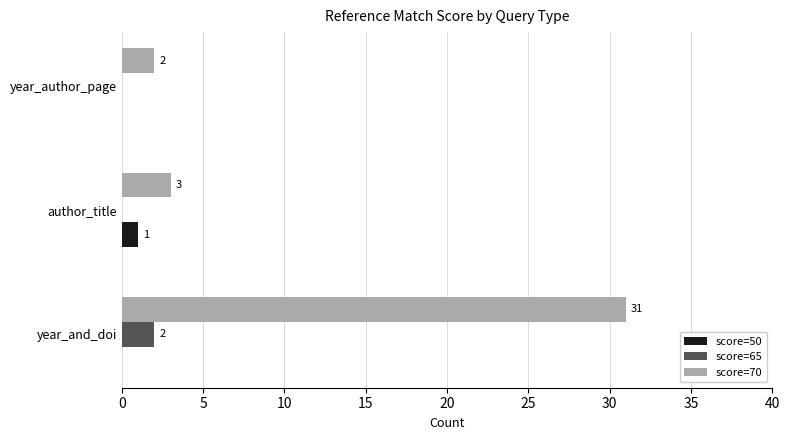

Which series has the widest spread of values?

score=70